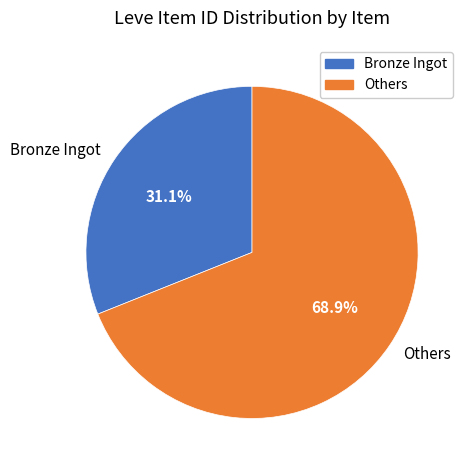

Approximately how many times larger is the value at Others compared to Bronze Ingot?

2.2